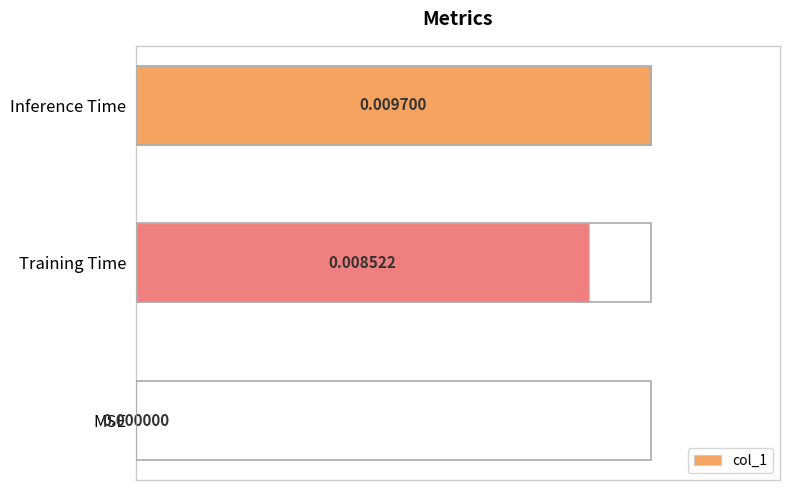

Count the number of data series in this chart.

1